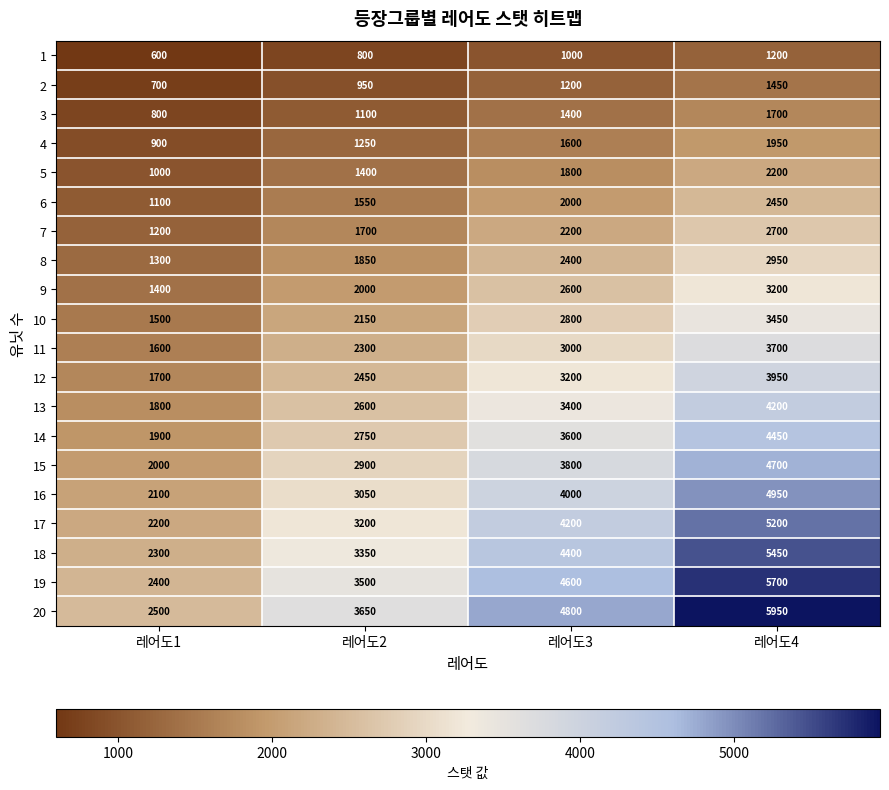

Where is 13 nearest to the value 3000?

레어도2